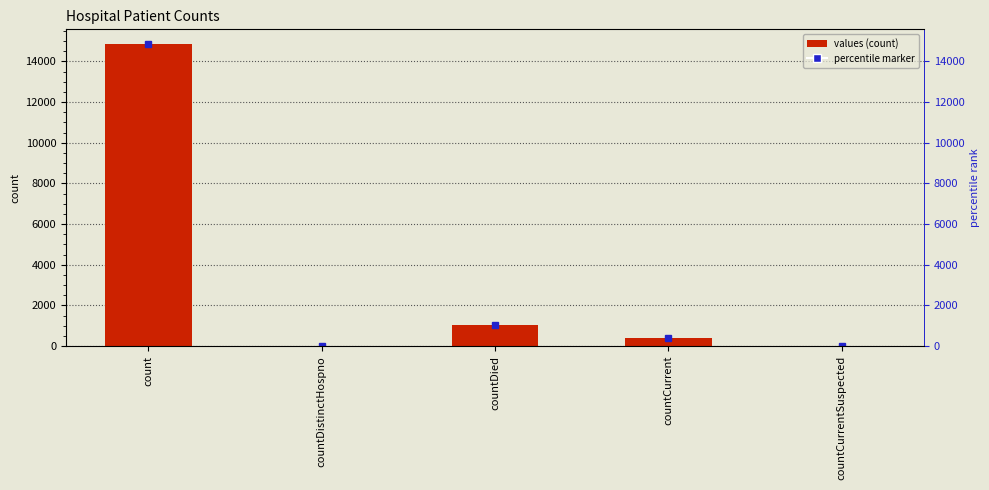

Between countCurrent and countCurrentSuspected, which is larger?

countCurrent